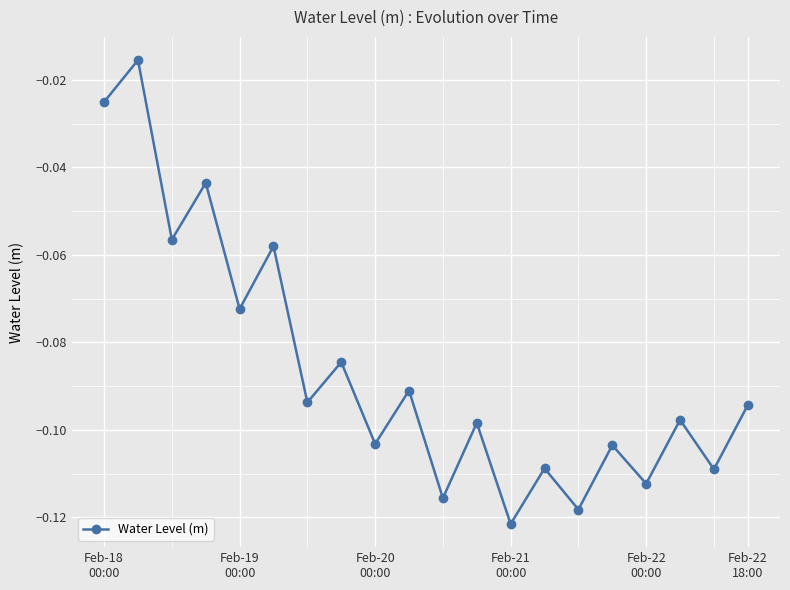

What is the sum of all values?

-1.7